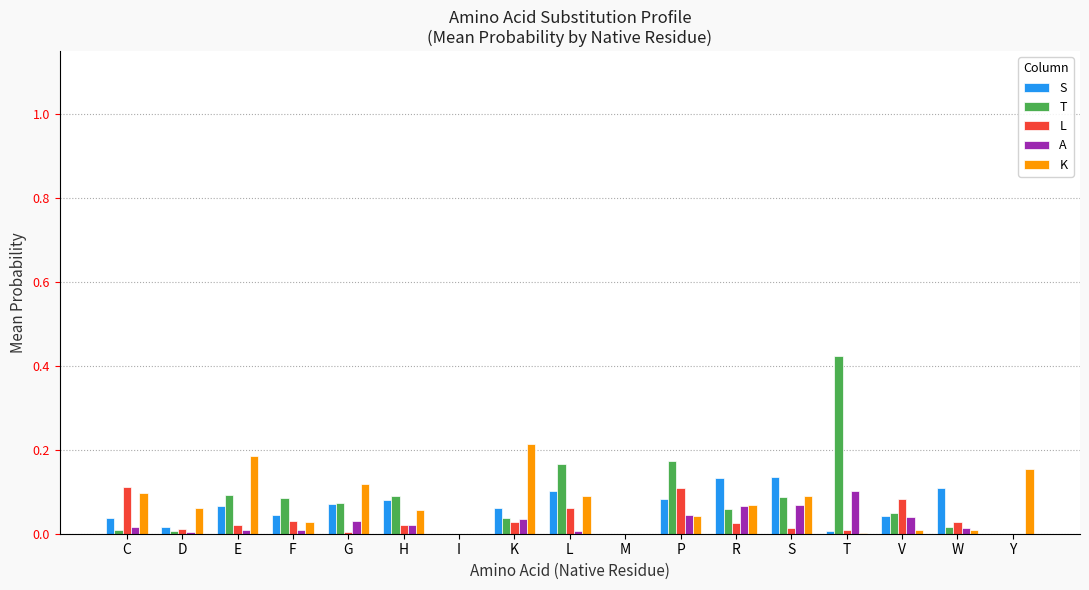

Is it true that S equals 0.1 at V?

False